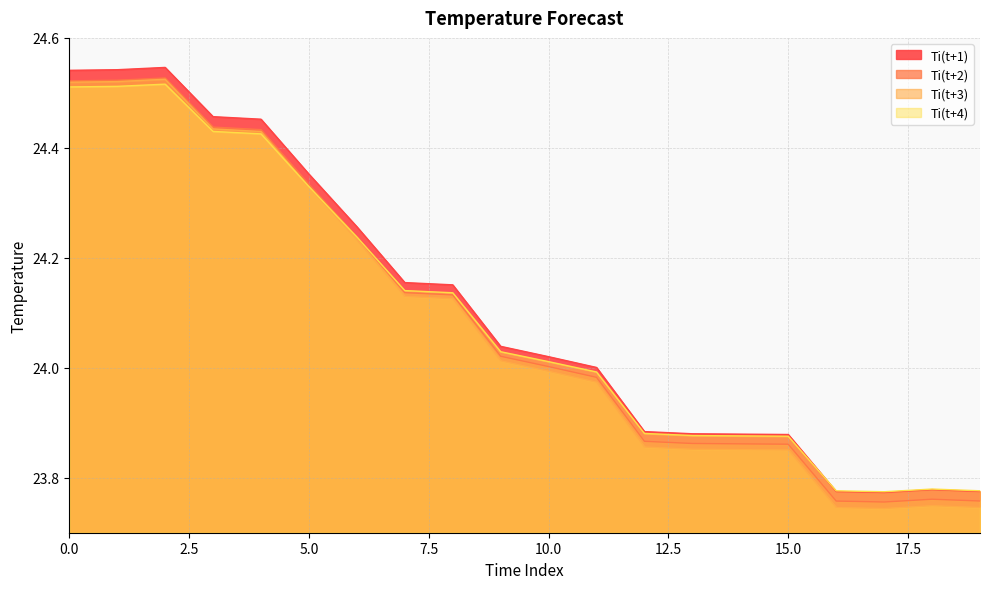

How many data points in Ti(t+1) are less than 24?

8